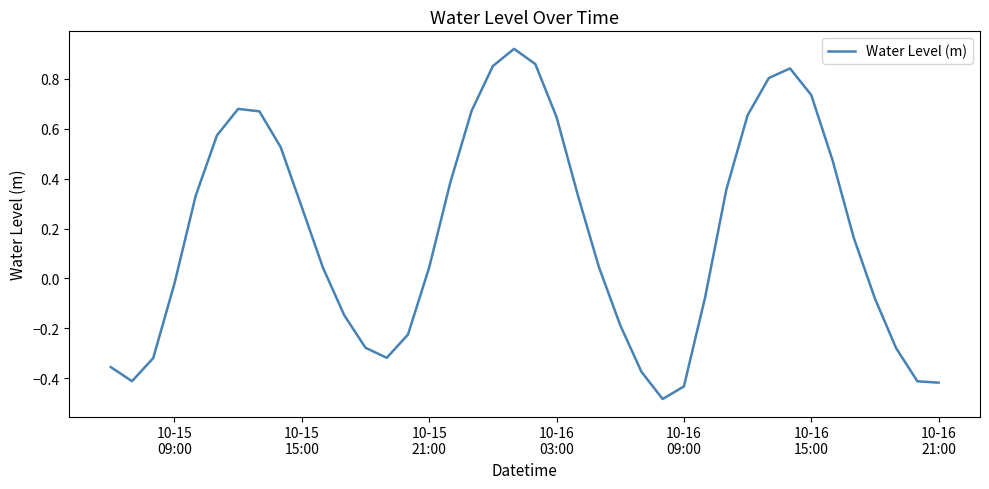

Does the chart have visible grid lines?

No